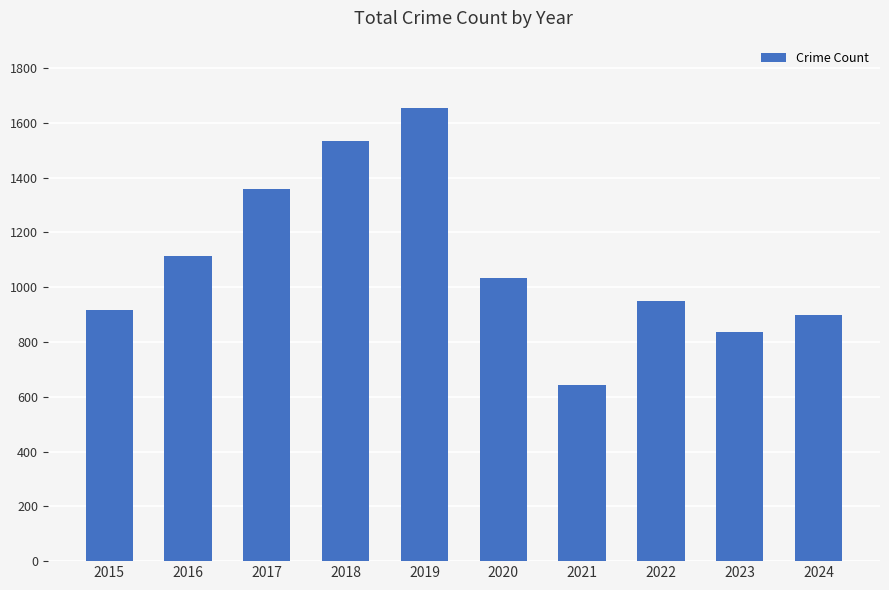

Does the chart contain stacked bars?

No